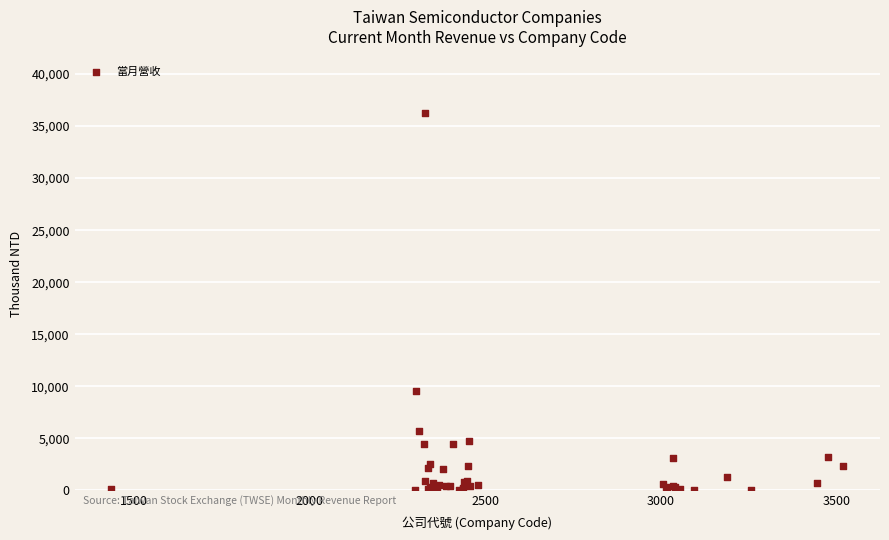

What Y value in the scatter plot is closest to 18127?

9563.9